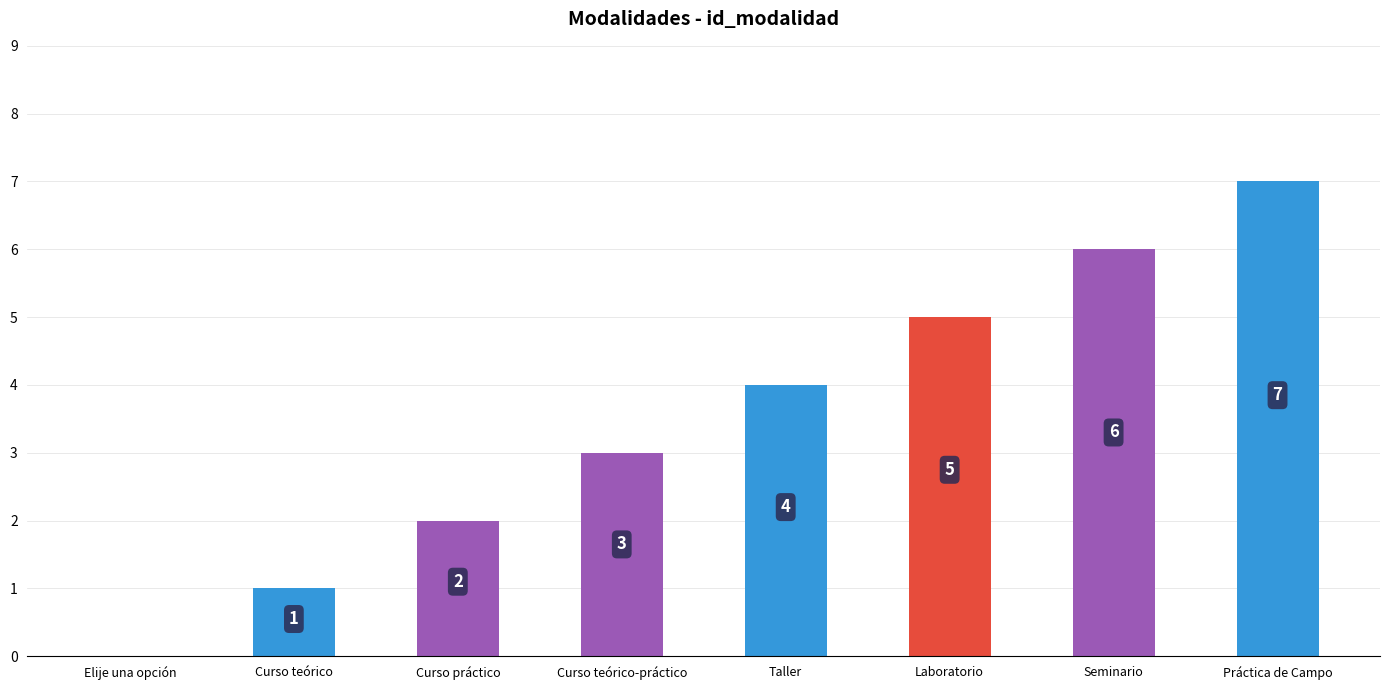

What is the greatest value displayed?

7